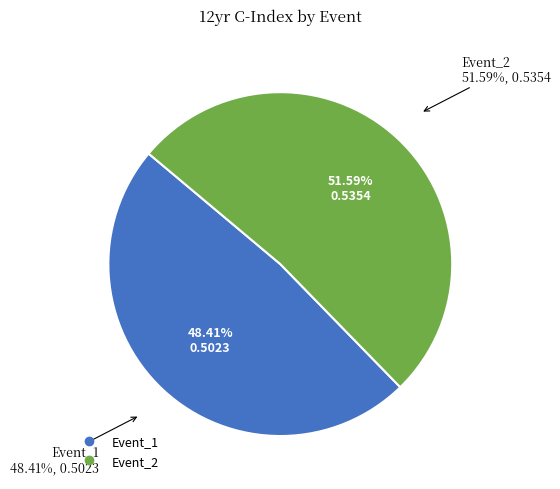

The Event_2 slice represents 65% of the pie. True or false?

False